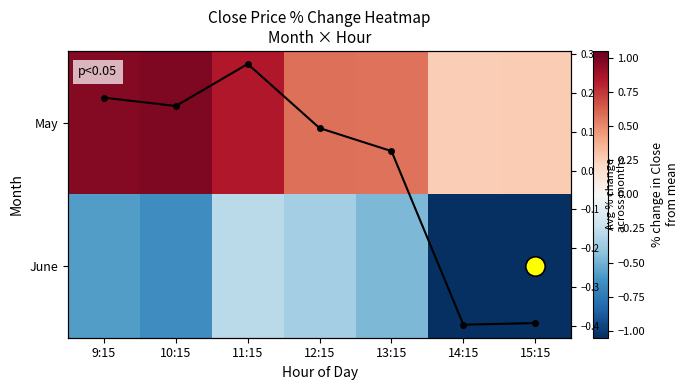

At which category is the sum across all series the highest?

11:15